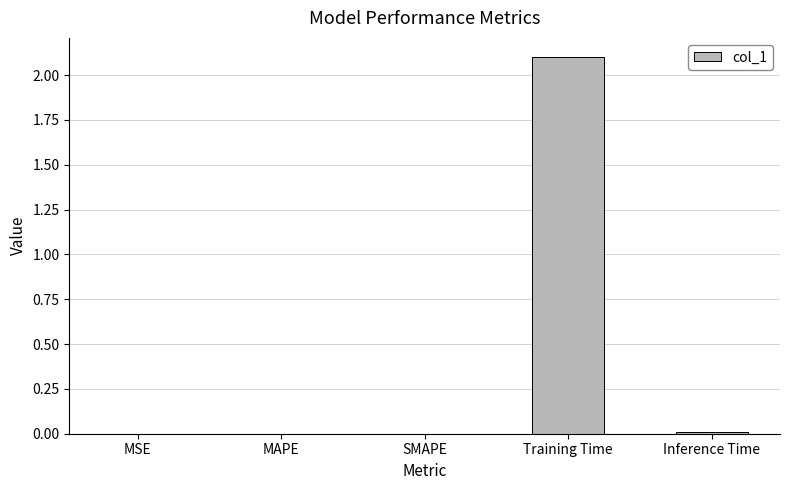

Which label corresponds to the largest value in the chart?

Training Time